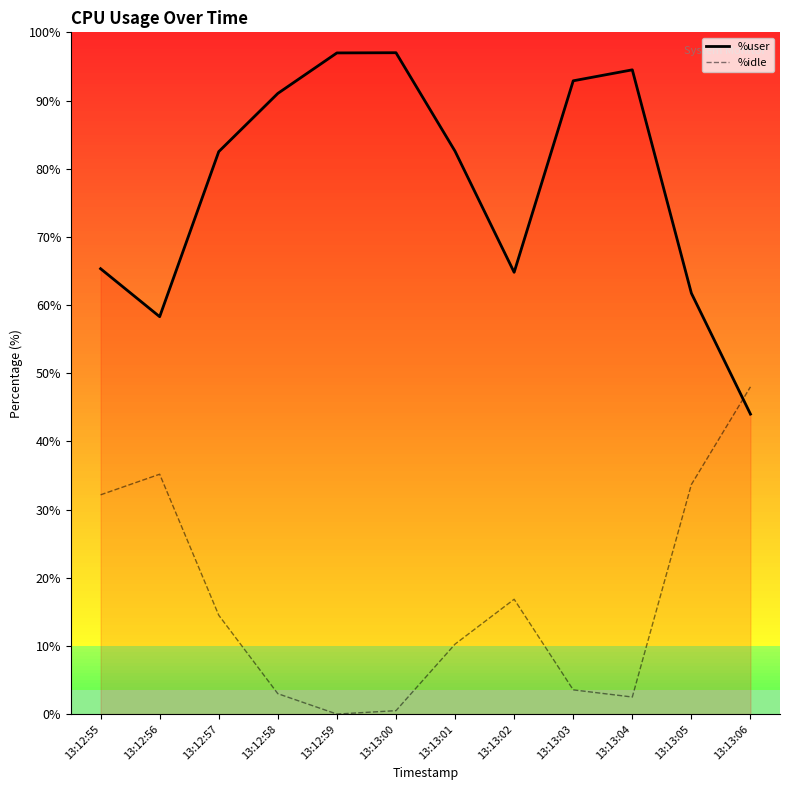

True or false: %idle and %user intersect in this chart.

True